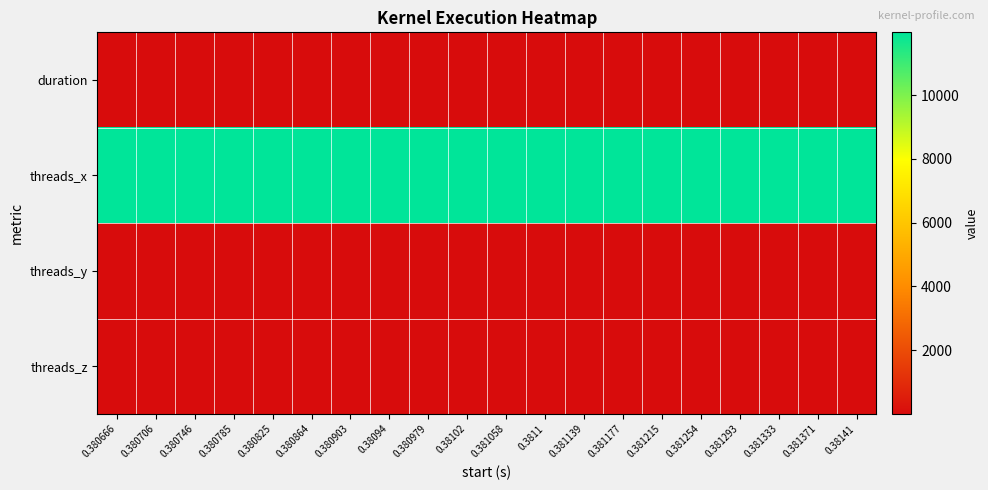

At which category is the sum across all series the highest?

0.380666